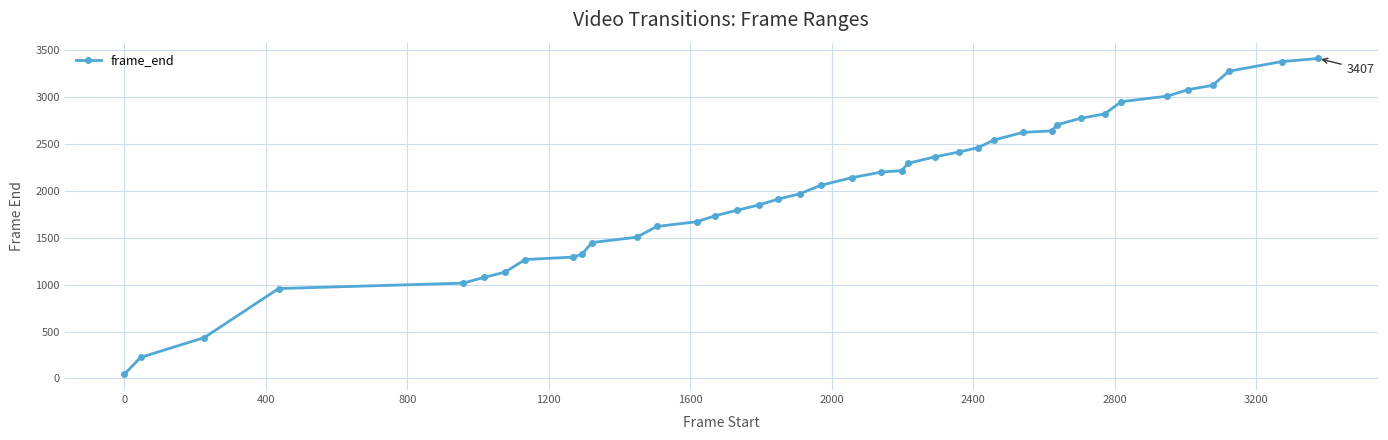

Does the chart have visible grid lines?

Yes